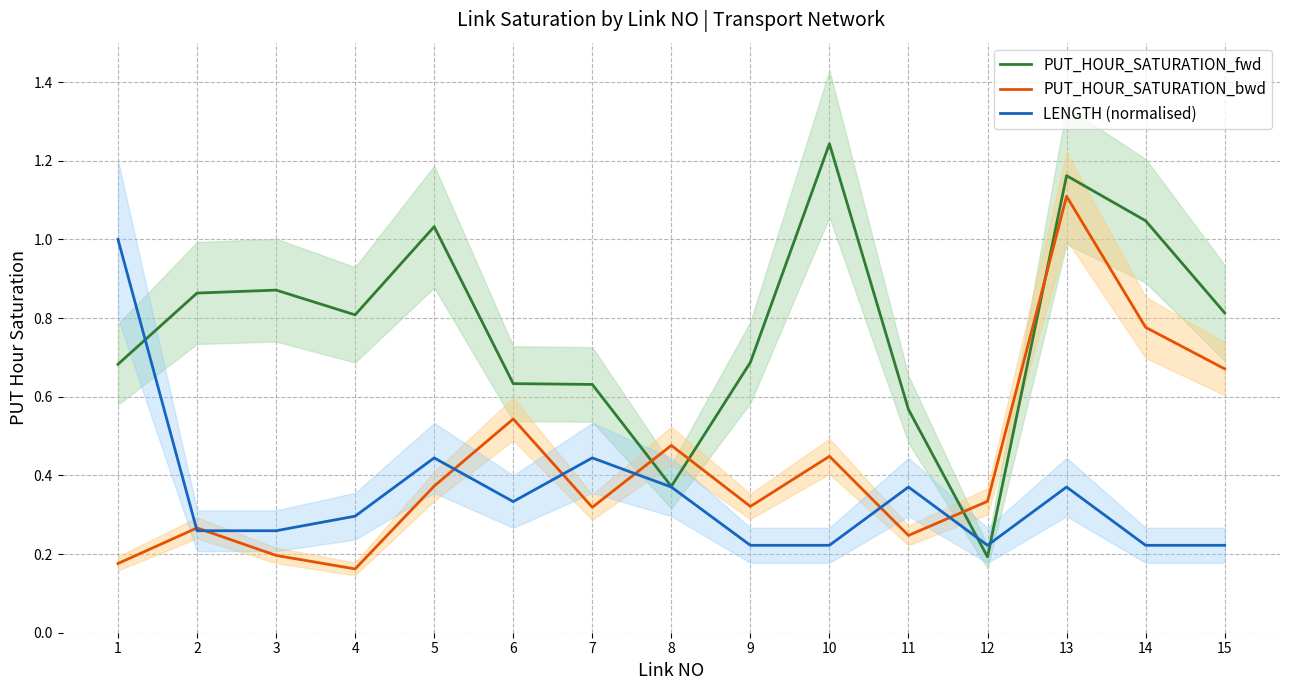

List the series in order of their overall mean, highest first.

PUT_HOUR_SATURATION_fwd, PUT_HOUR_SATURATION_bwd, LENGTH (normalised)